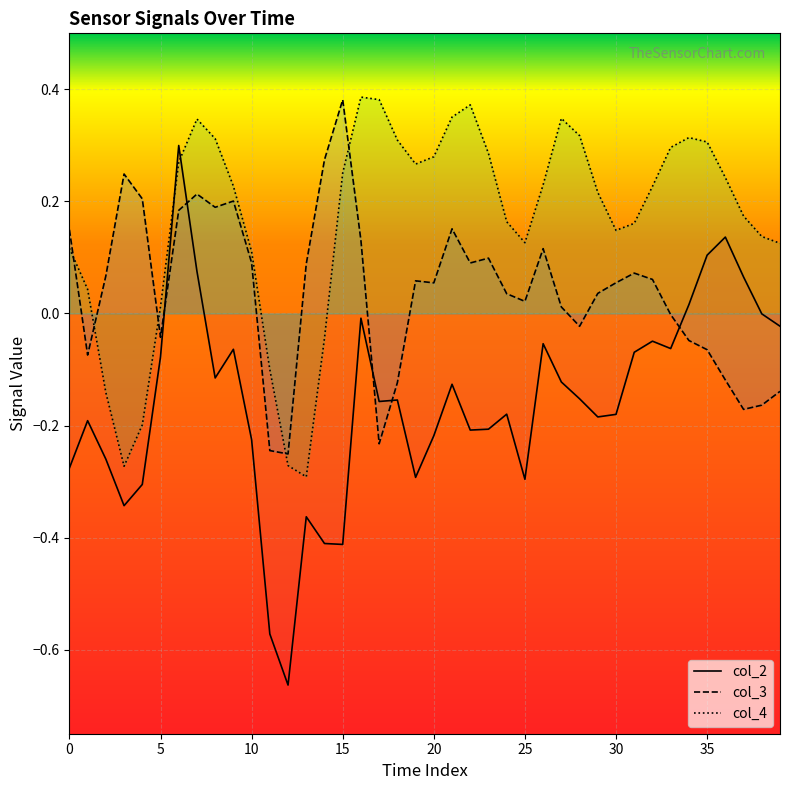

Reading left to right, what are all the values shown in this chart?

col_2: -0.3	-0.2	-0.3	-0.3	-0.3	-0.1	0.3	0.1	-0.1	-0.1	-0.2	-0.6	-0.7	-0.4	-0.4	-0.4	-0.0	-0.2	-0.2	-0.3	-0.2	-0.1	-0.2	-0.2	-0.2	-0.3	-0.1	-0.1	-0.2	-0.2	-0.2	-0.1	-0.0	-0.1	0.0	0.1	0.1	0.1	-0.0	-0.0
col_3: 0.1	-0.1	0.1	0.2	0.2	-0.0	0.2	0.2	0.2	0.2	0.1	-0.2	-0.3	0.1	0.3	0.4	0.1	-0.2	-0.1	0.1	0.1	0.2	0.1	0.1	0.0	0.0	0.1	0.0	-0.0	0.0	0.1	0.1	0.1	-0.0	-0.0	-0.1	-0.1	-0.2	-0.2	-0.1
col_4: 0.1	0.0	-0.1	-0.3	-0.2	0.0	0.3	0.3	0.3	0.2	0.1	-0.1	-0.3	-0.3	-0.0	0.3	0.4	0.4	0.3	0.3	0.3	0.4	0.4	0.3	0.2	0.1	0.2	0.3	0.3	0.2	0.1	0.2	0.2	0.3	0.3	0.3	0.2	0.2	0.1	0.1